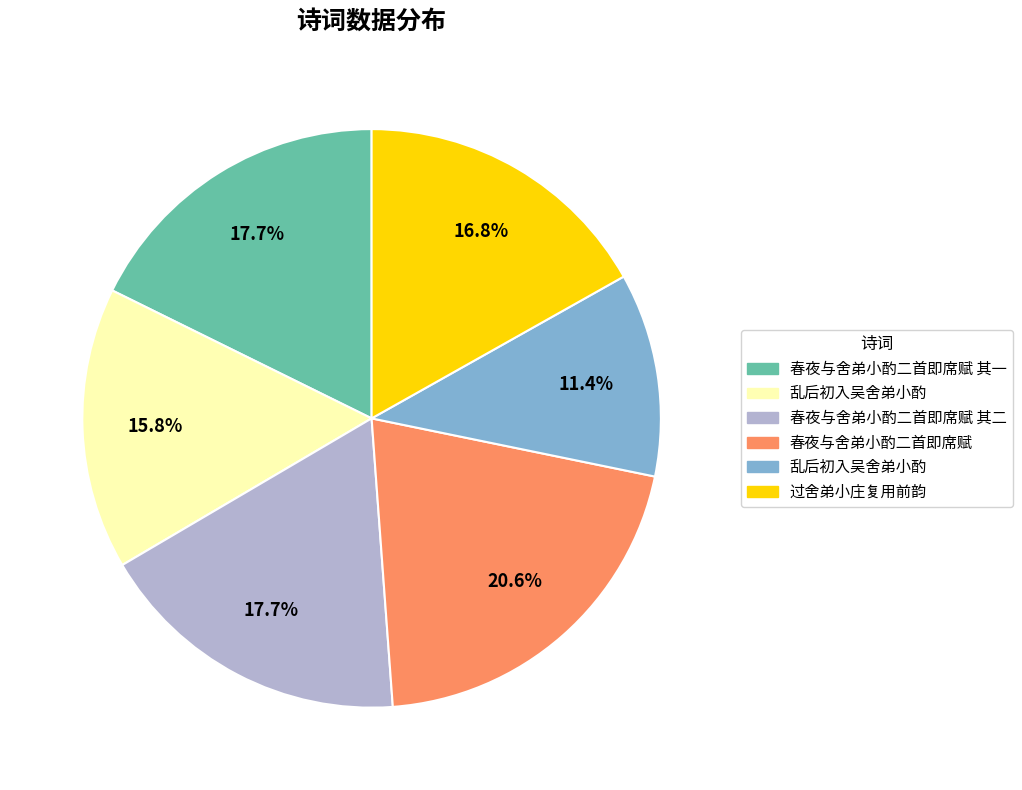

Is there a majority slice in this chart?

No